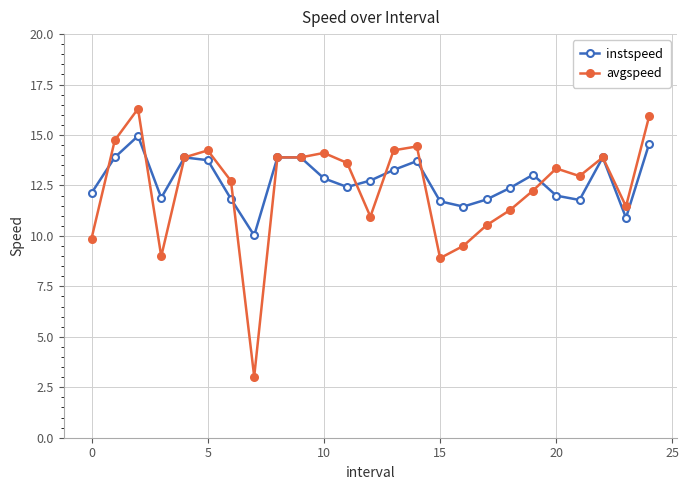

What is the average value of the instspeed series?

12.7